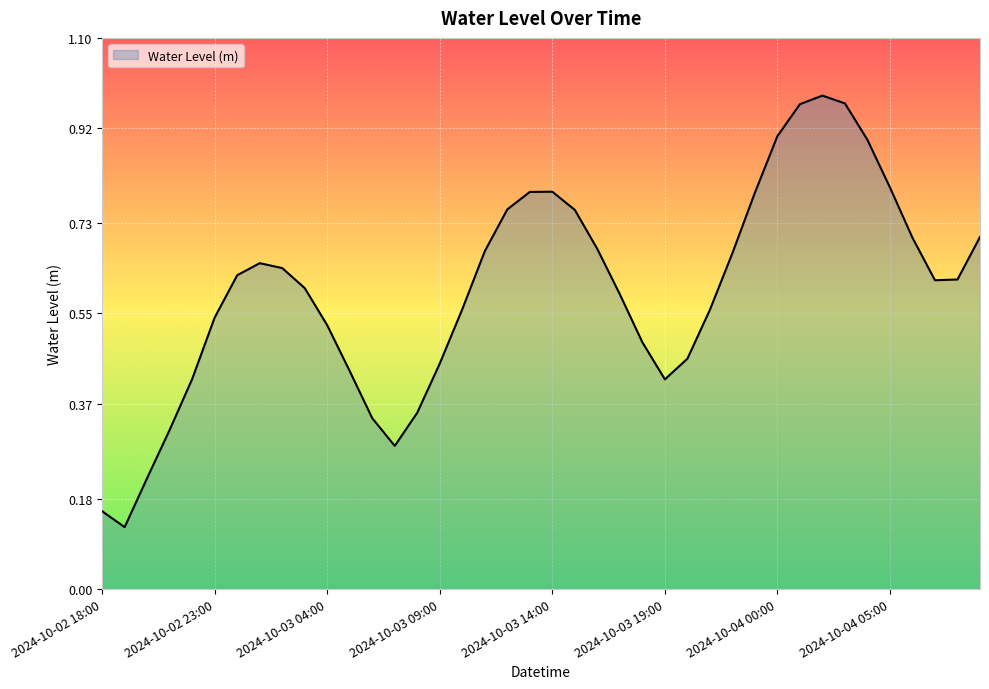

What is the difference between the maximum and minimum values?

0.9